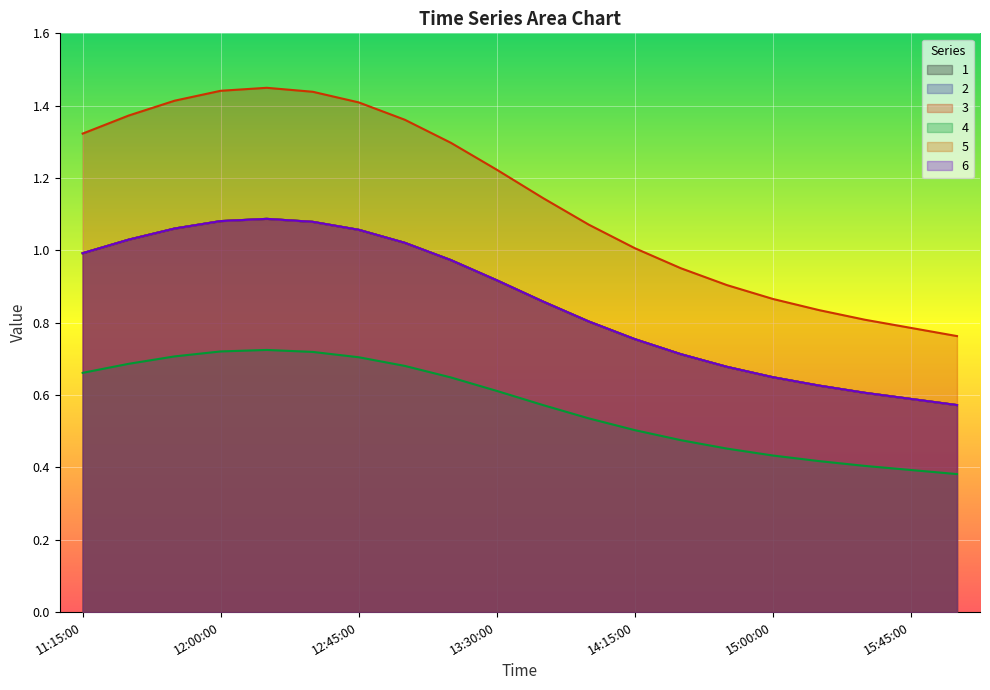

True or false: 1 and 6 intersect in this chart.

False